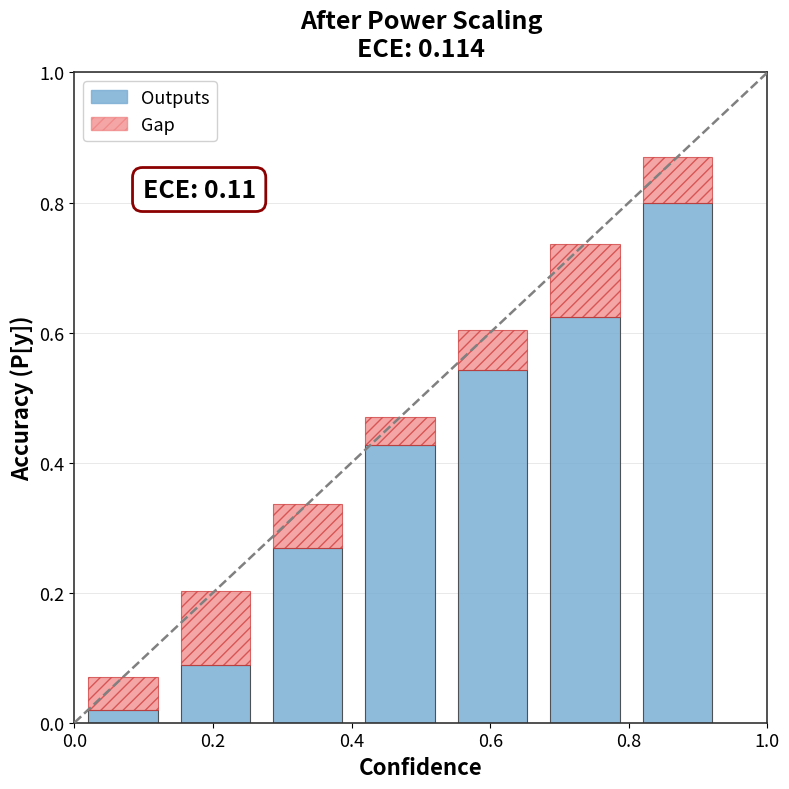

Does the chart contain stacked bars?

Yes